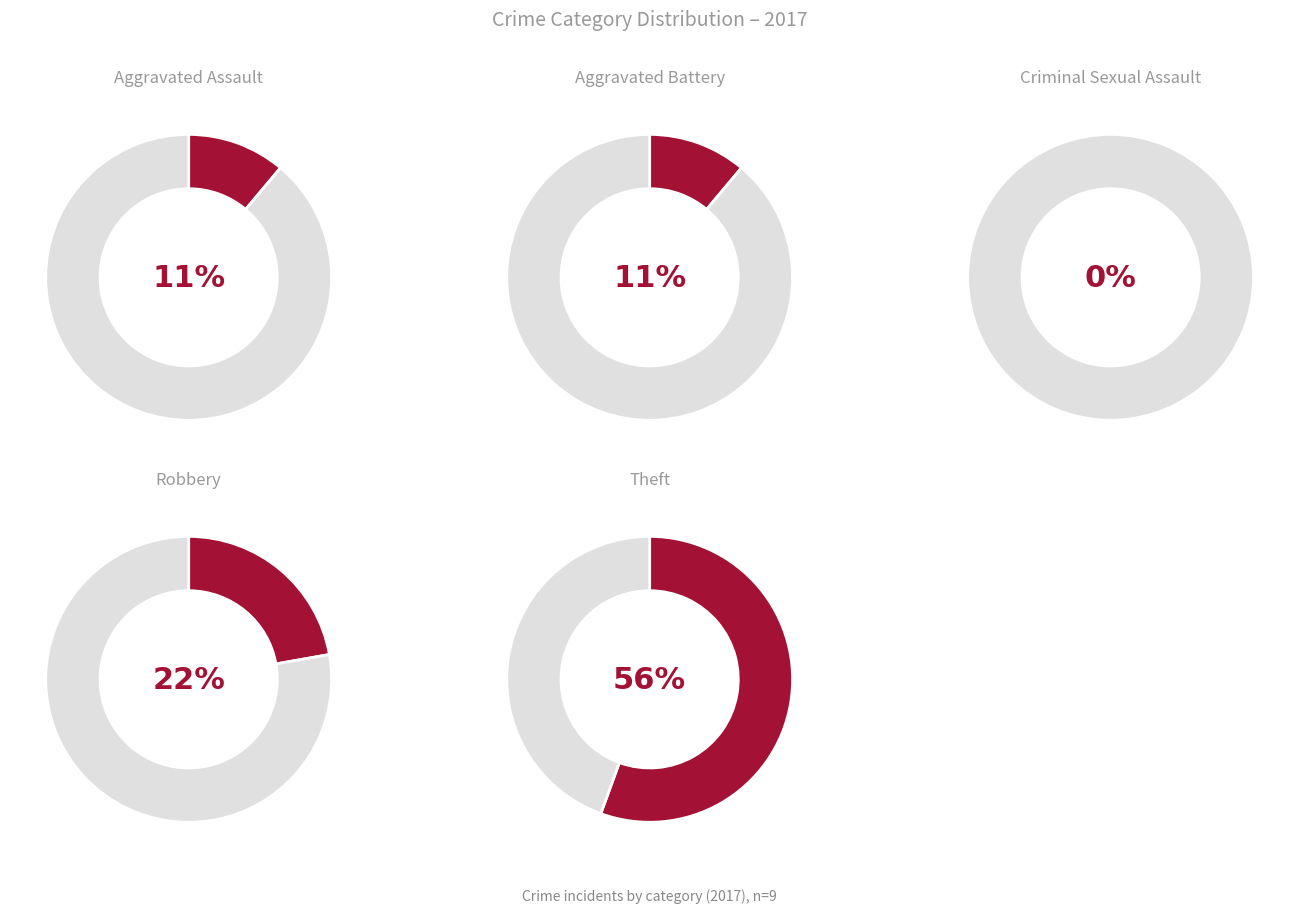

To the nearest percent, what percentage of the pie is Aggravated Battery?

11%